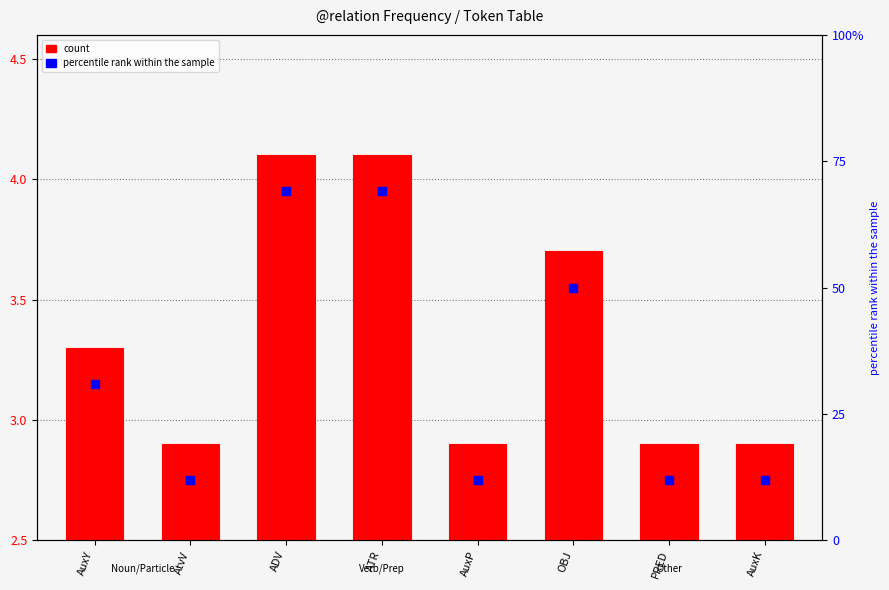

At which category is the sum across all series the highest?

ADV